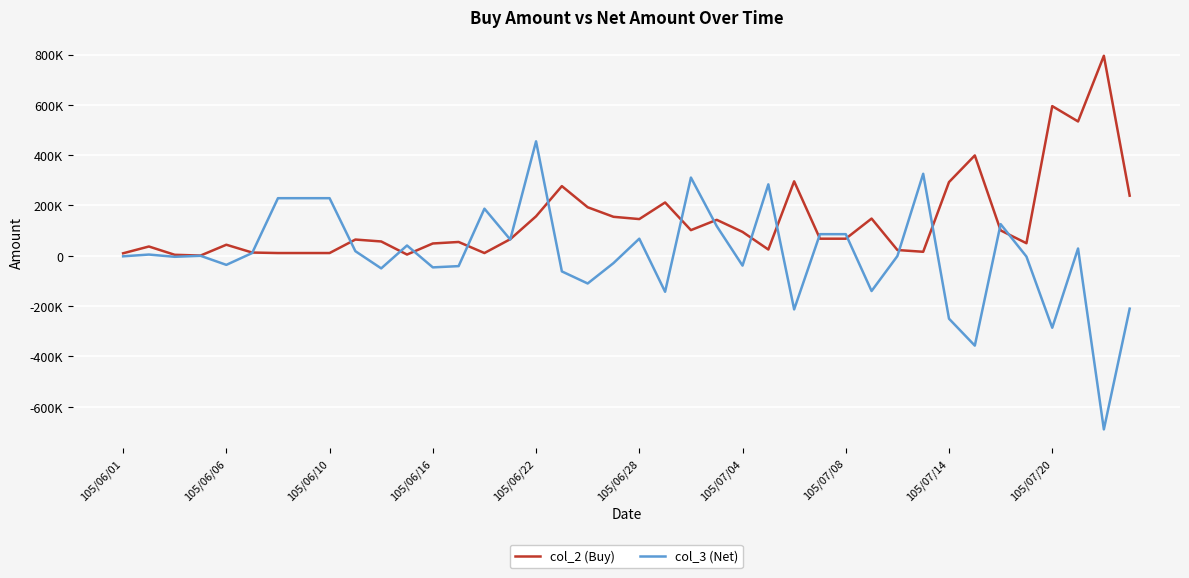

What are all the series names shown in the legend?

col_2 (Buy), col_3 (Net)